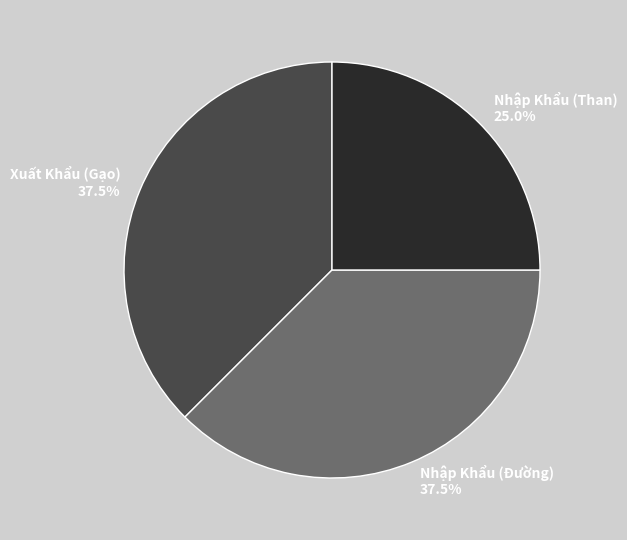

Which category has the smallest portion of the pie?

Nhập Khẩu (Than)